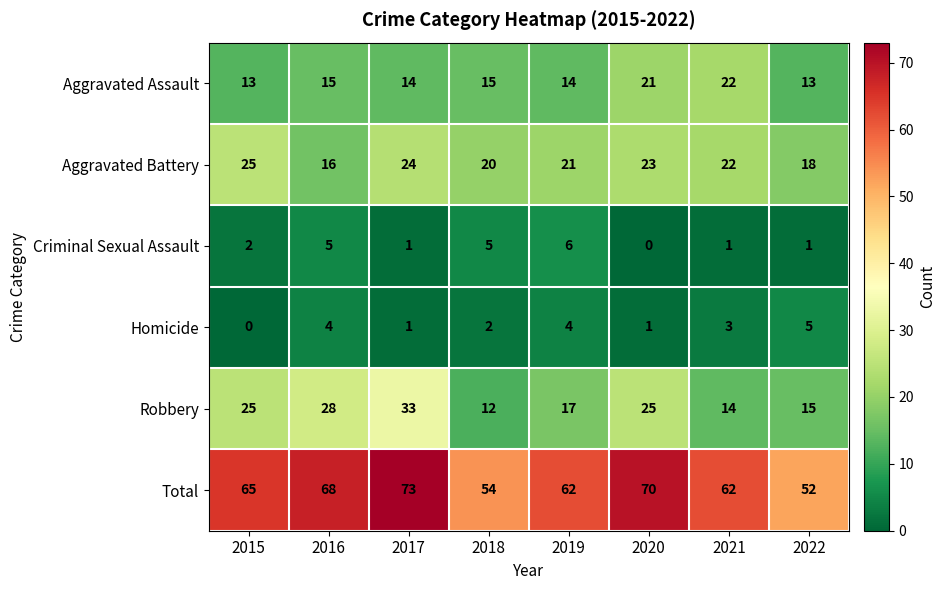

At which label does Criminal Sexual Assault reach its minimum?

2020